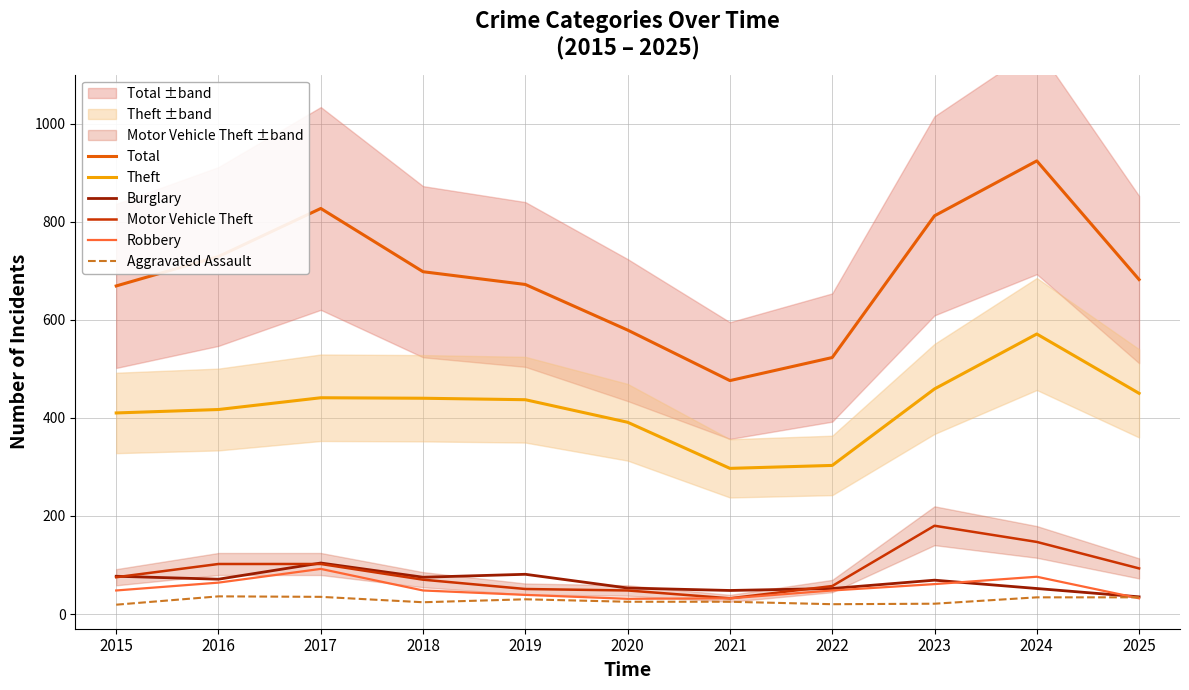

What is the difference between the Robbery values at 2021 and 2016?

32